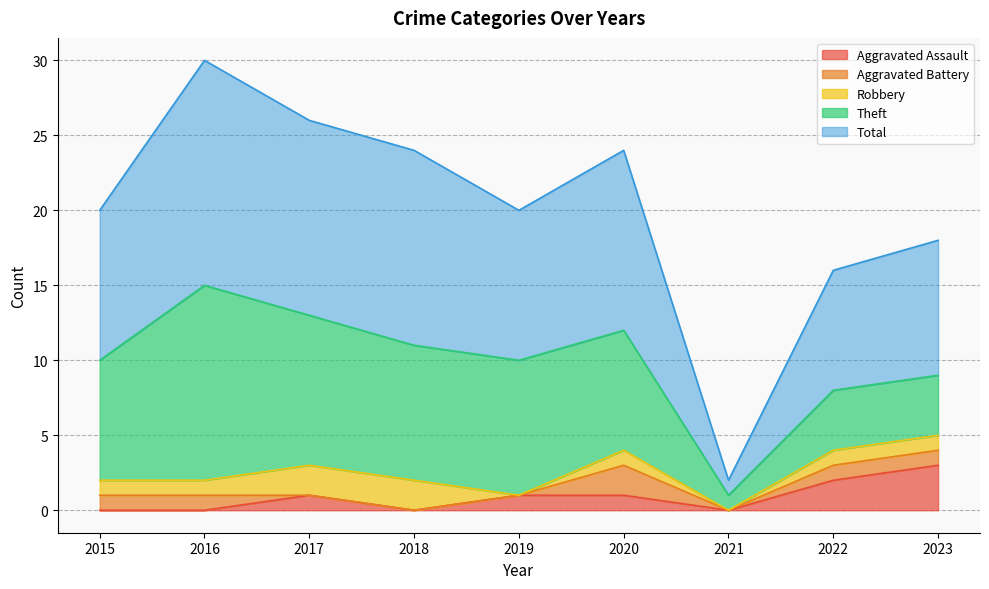

Is it true that Robbery equals 2 at 2023?

False